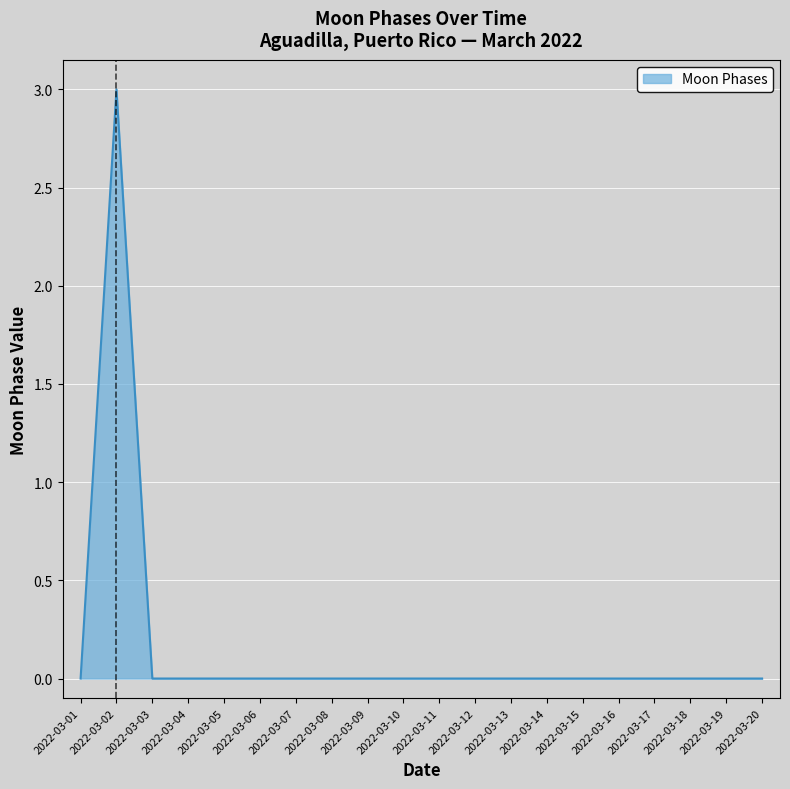

How many series are shown in this chart?

1